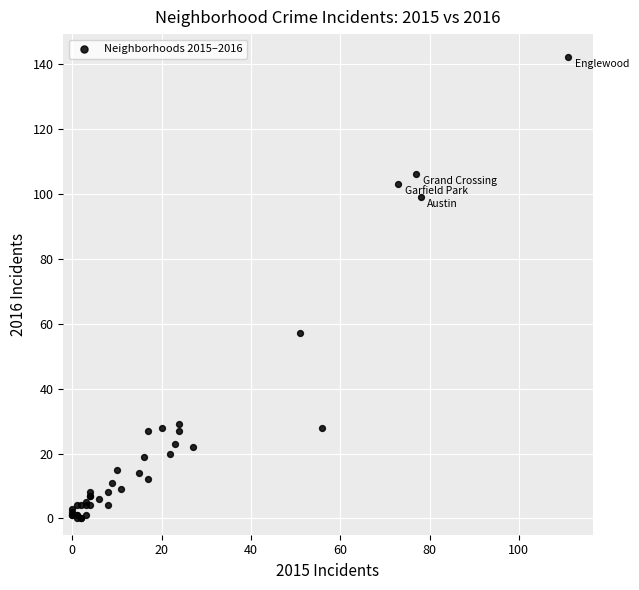

What Y value in the scatter plot is closest to 71?

57